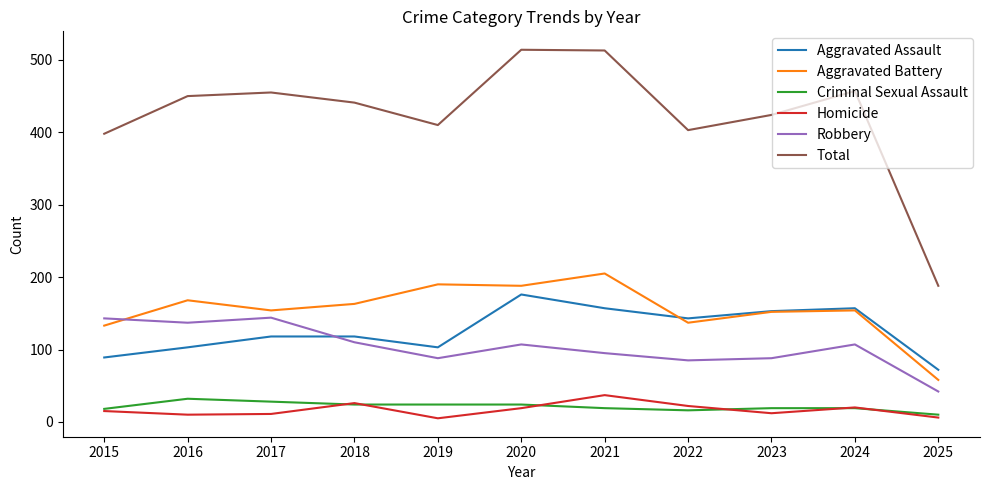

What is the difference between the Homicide values at 2020 and 2021?

18